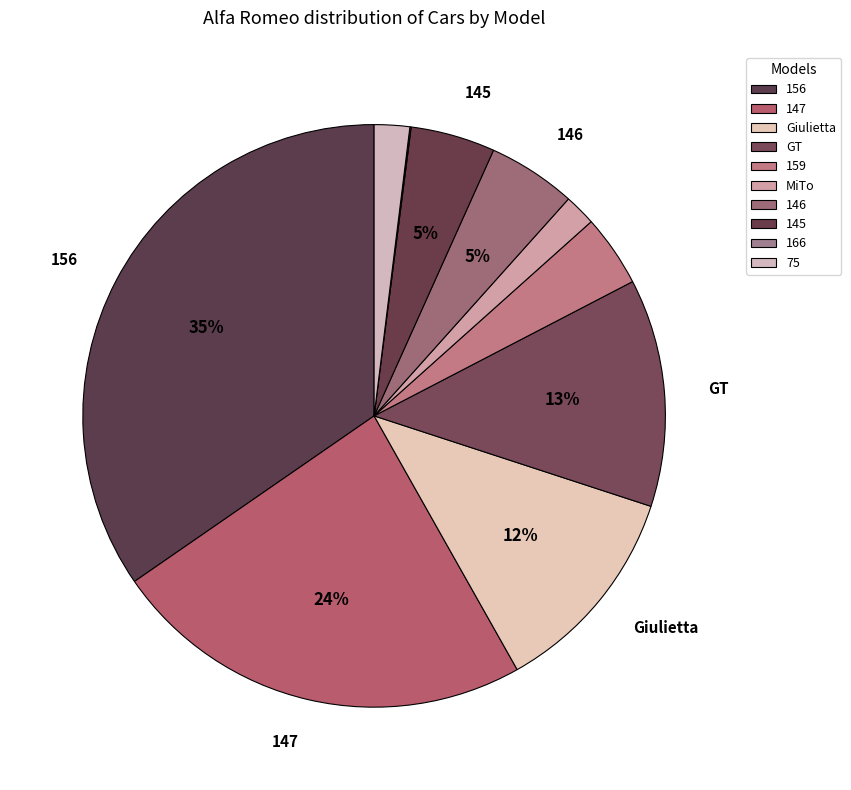

Between 156 and MiTo, which is larger?

156